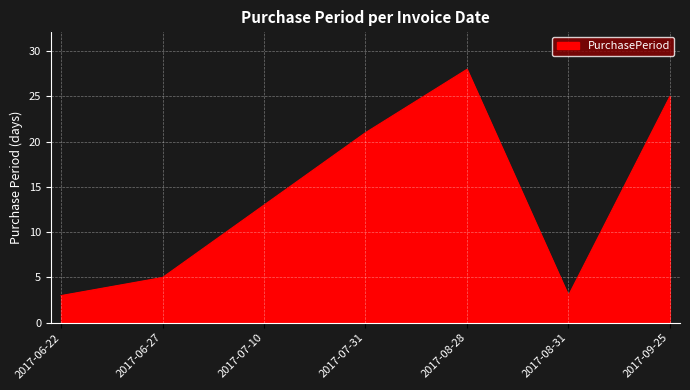

Which has a higher value, 2017-09-25 or 2017-06-27?

2017-09-25